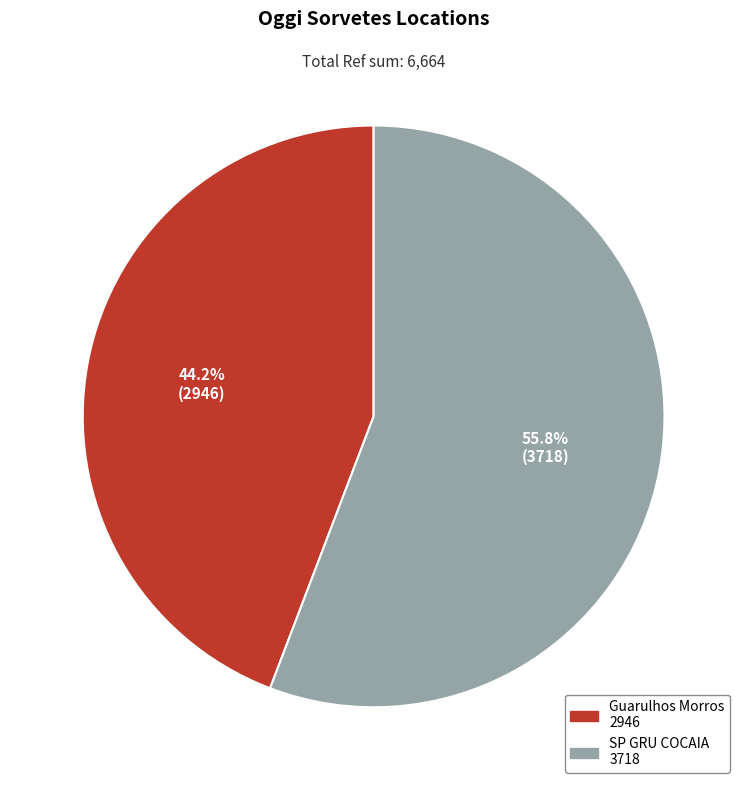

What percentage is NOT represented by Guarulhos Morros?

55.8%